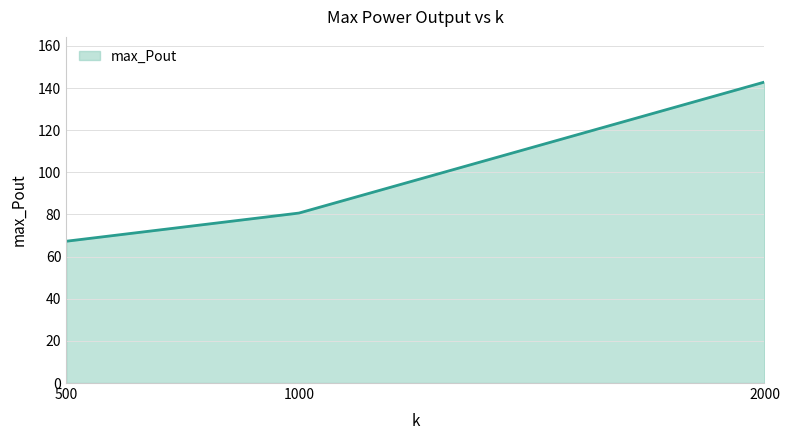

The chart shows a value of 20.3 at 1000. True or false?

False